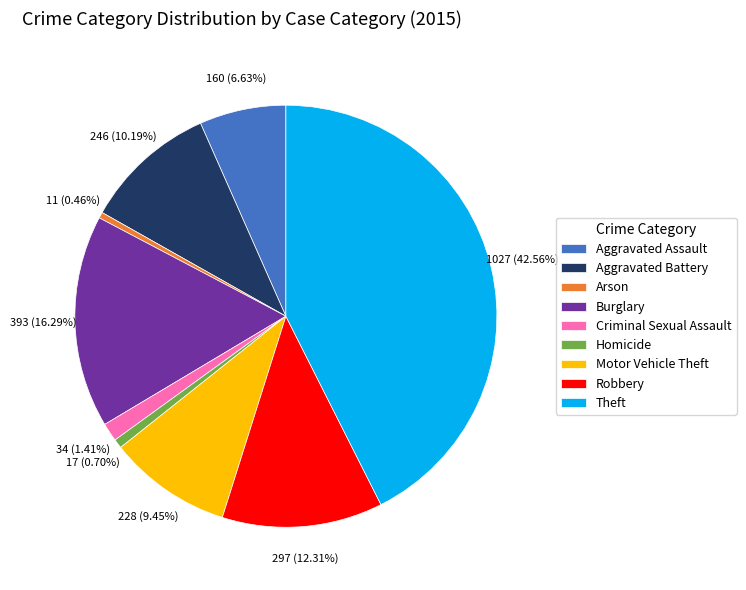

Which has a higher value, Motor Vehicle Theft or Burglary?

Burglary